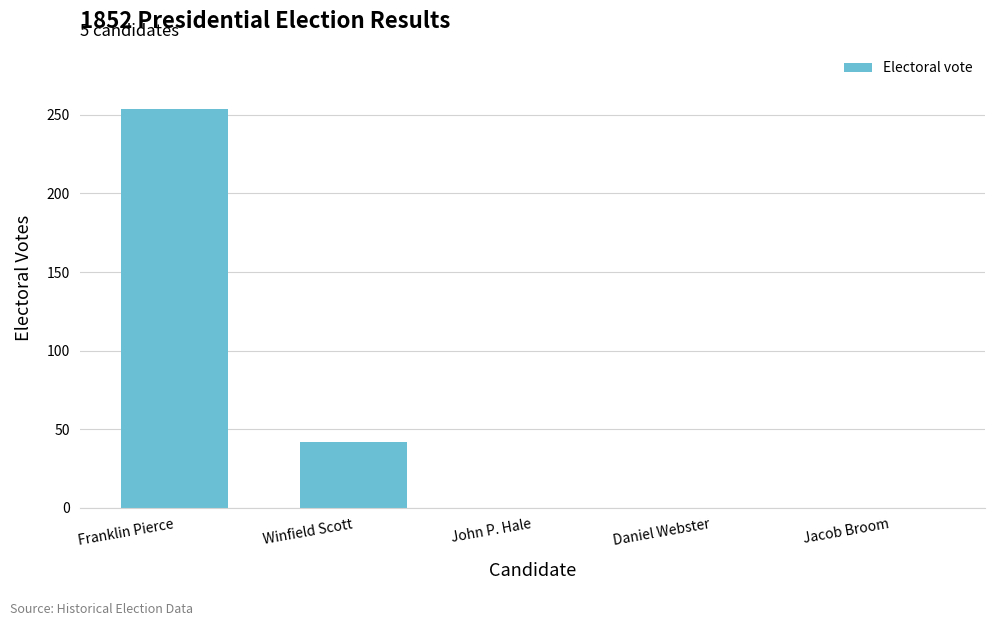

At which label is the value closest to 127?

Winfield Scott